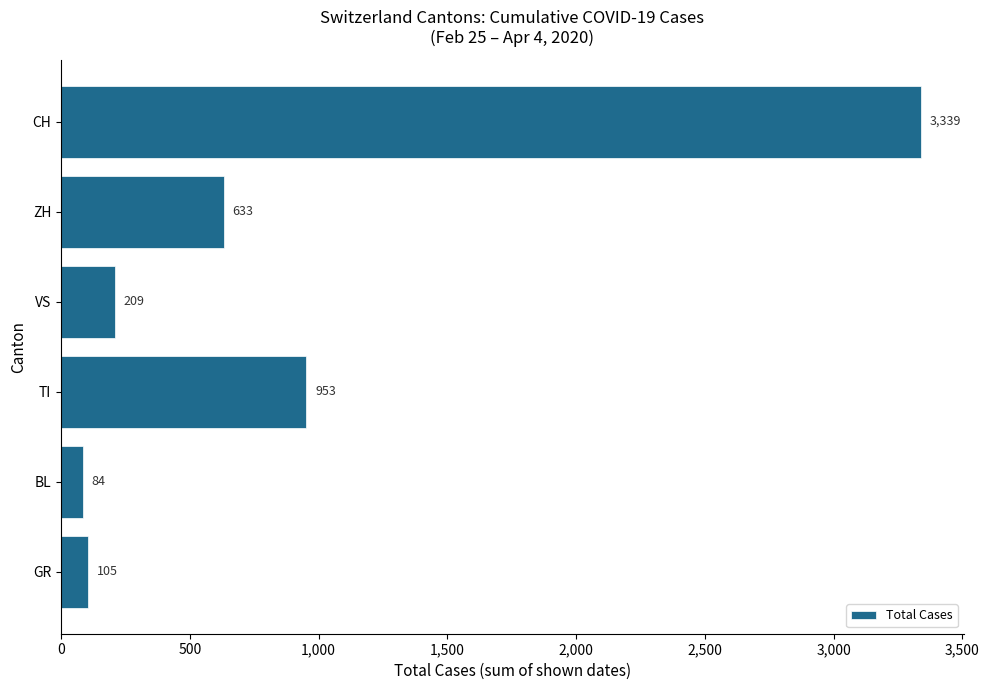

How many values are below 633?

3